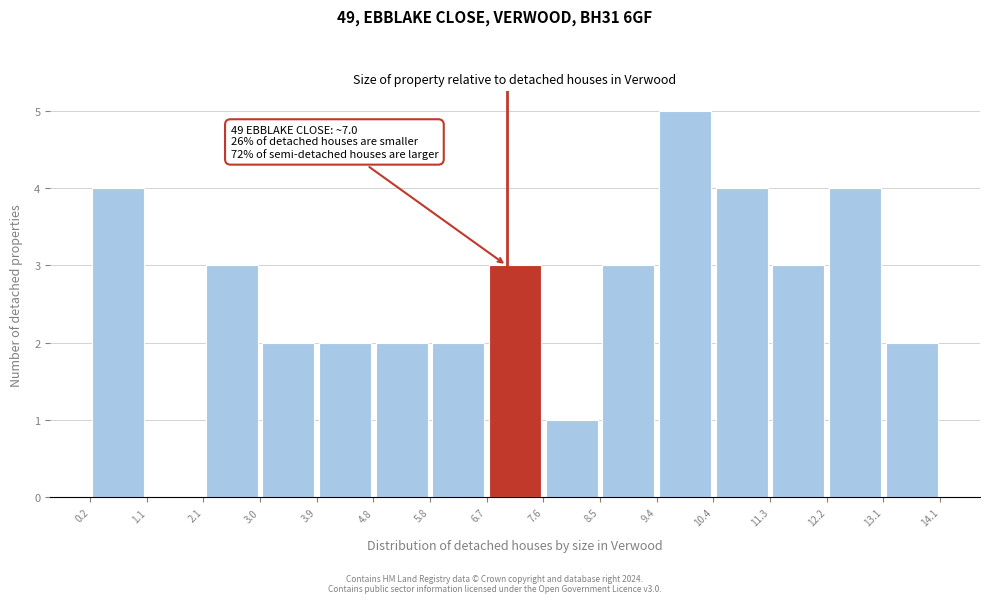

Which range on the x-axis has the tallest bar?

9.4 to 10.4